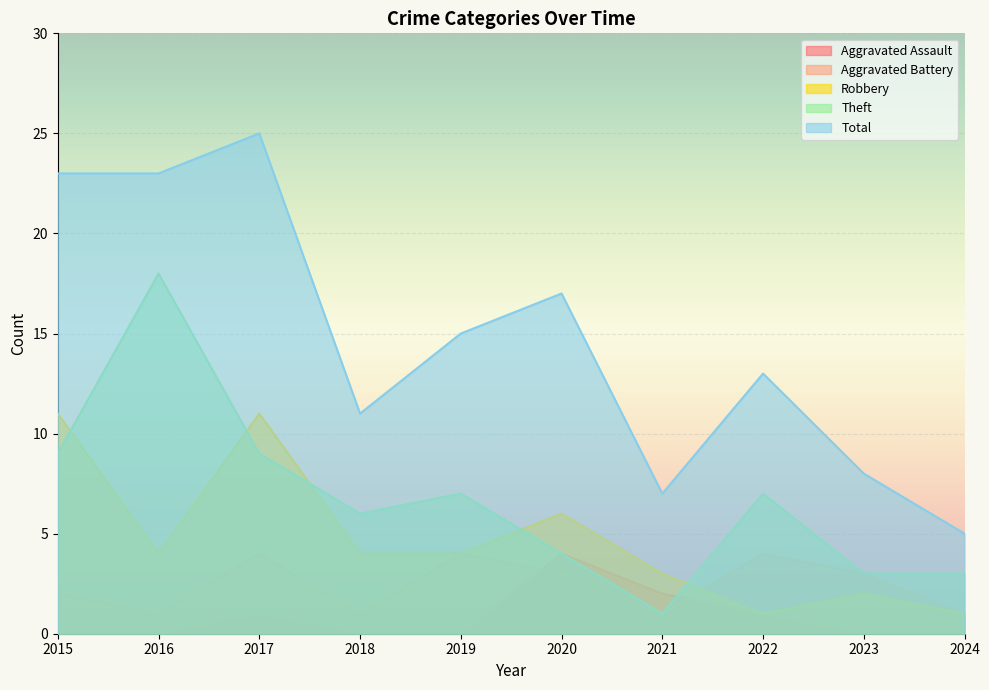

What is the sum of all Total values?

147